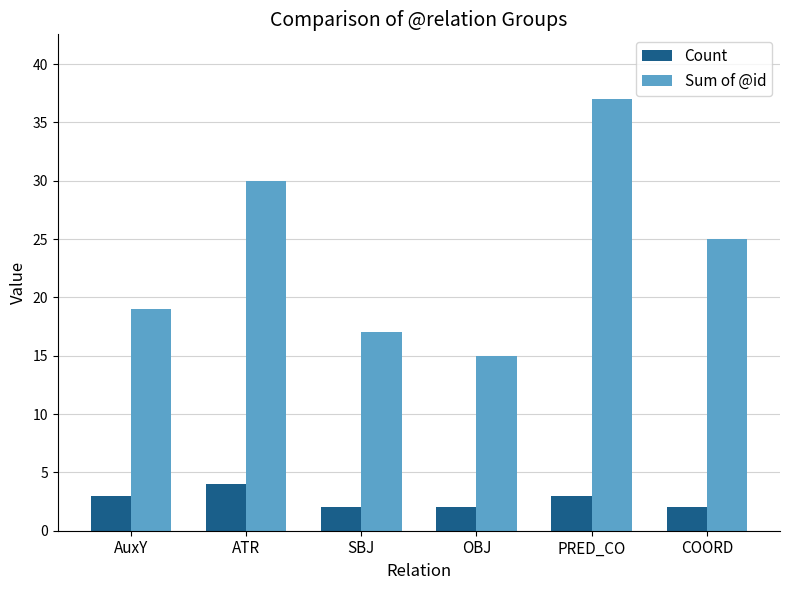

The Count series shows 1 at ATR. True or false?

False